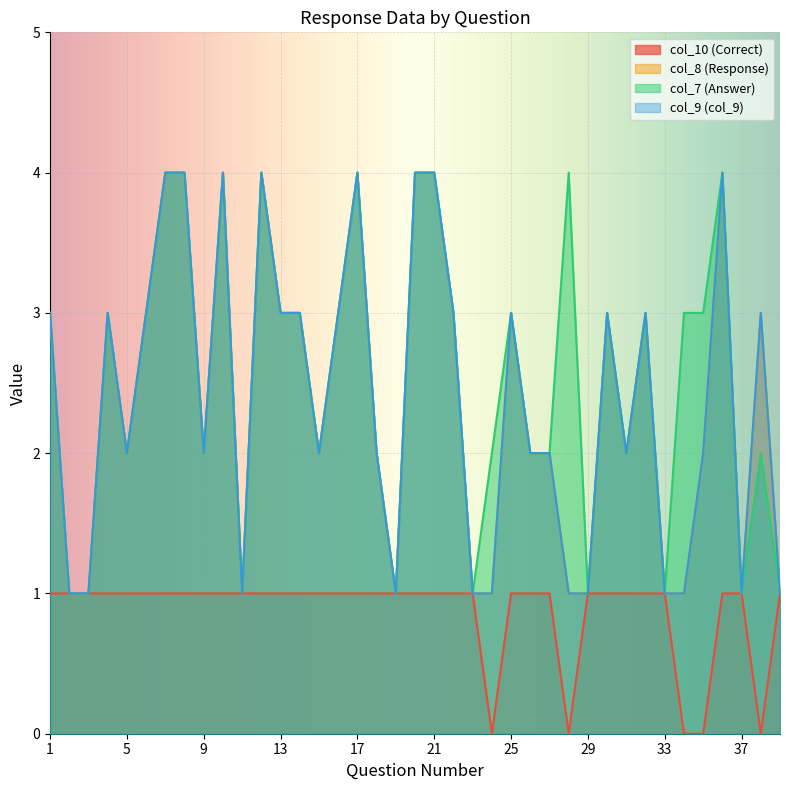

Count the col_7 values in the range 2 to 3.

21